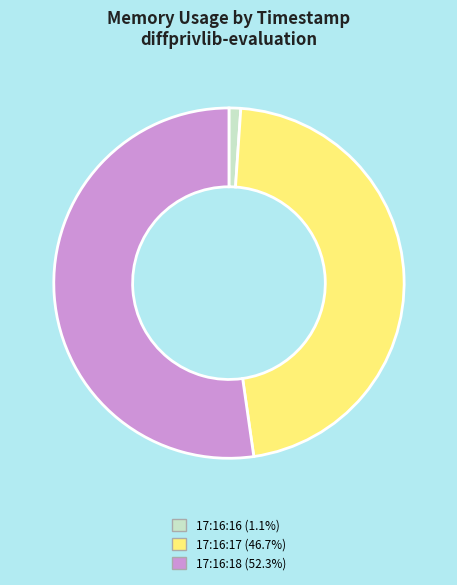

Is there any slice that represents more than half of the pie?

Yes